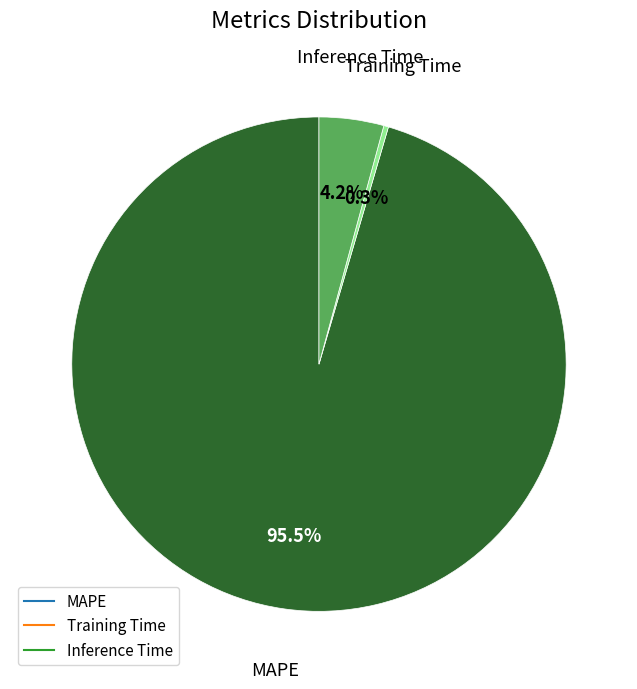

Do Inference Time and Training Time together represent more than half of the pie?

No